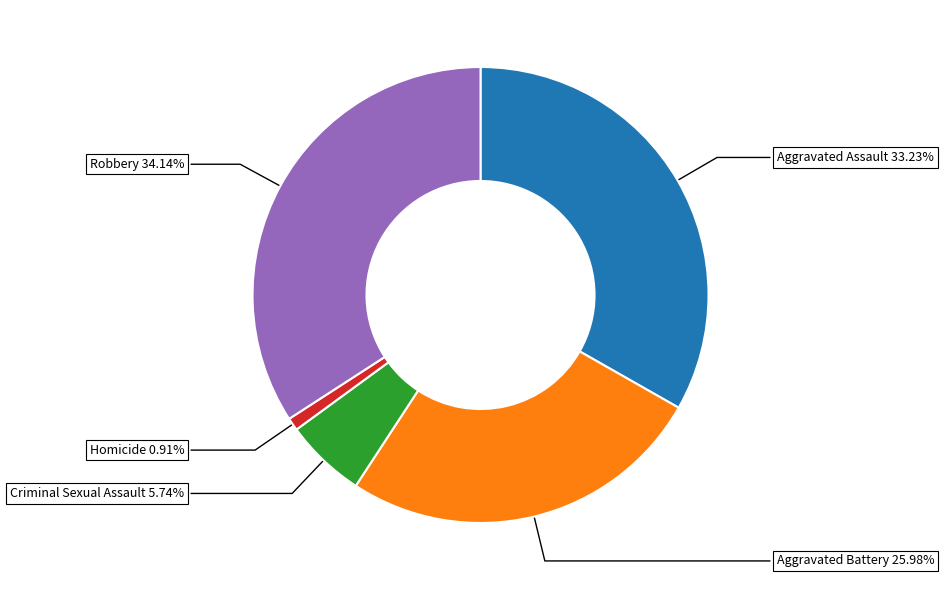

Is there a majority slice in this chart?

No